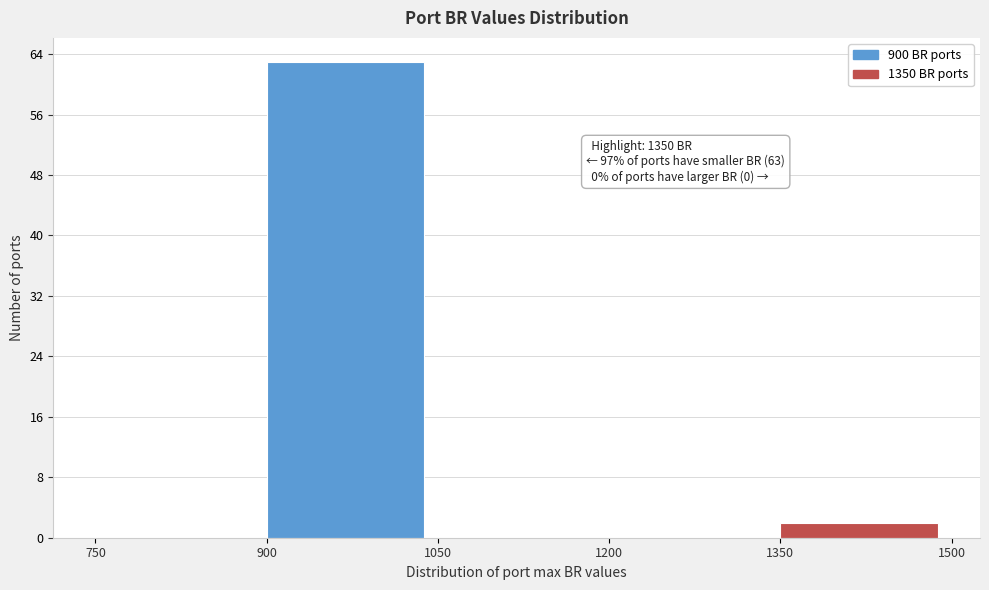

Over which range of the x-axis is the bar tallest?

900 to 1050